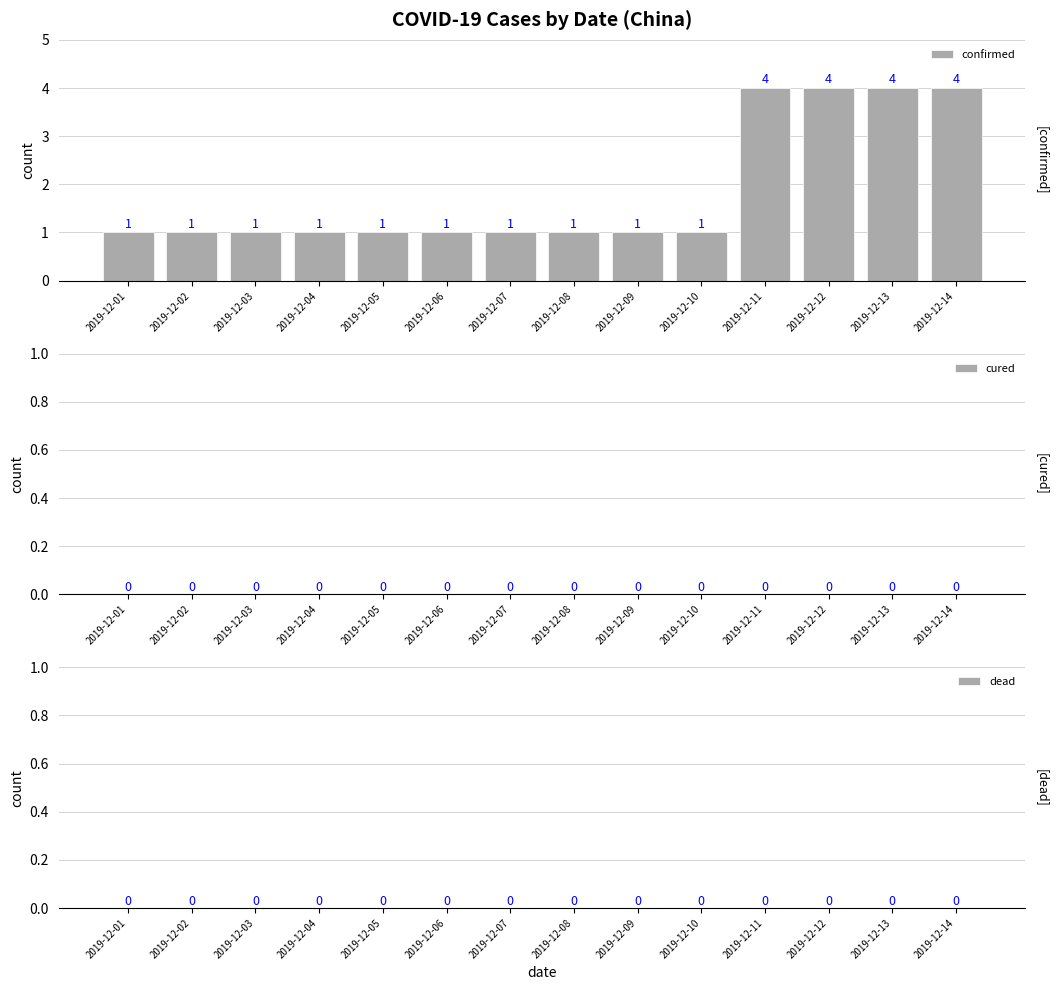

What is the greatest value displayed?

4